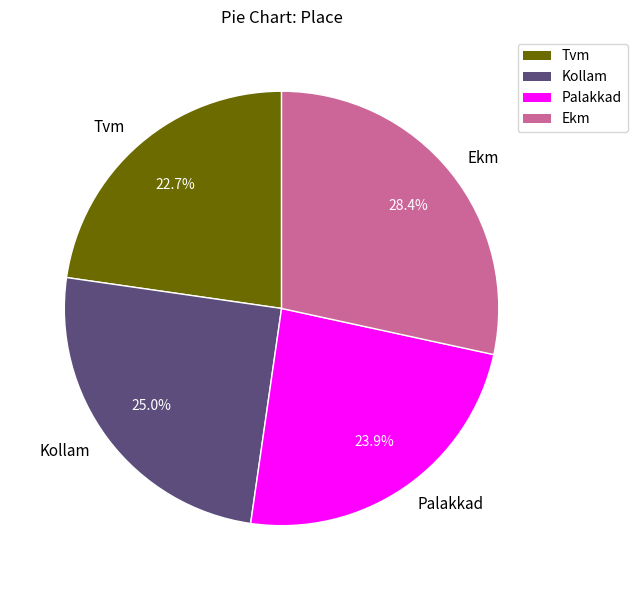

Rank the categories by value from highest to lowest.

Ekm, Kollam, Palakkad, Tvm